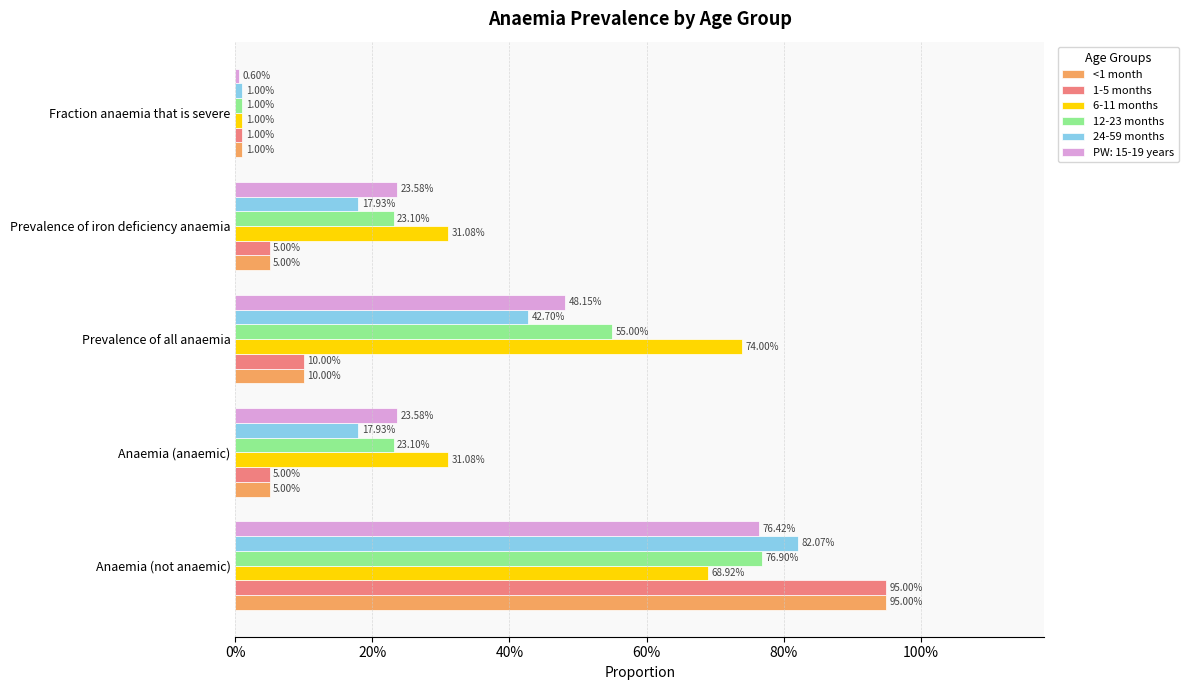

What are all the series names shown in the legend?

<1 month, 1-5 months, 6-11 months, 12-23 months, 24-59 months, PW: 15-19 years